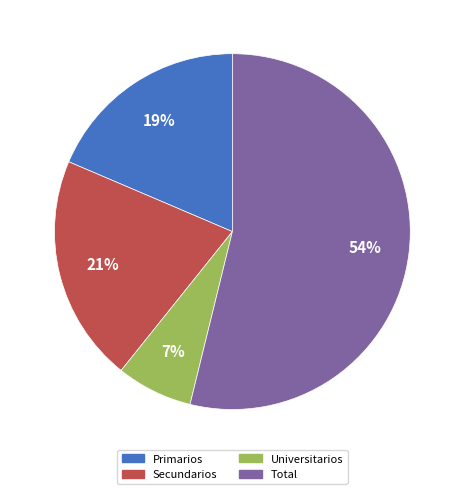

Combined, do Universitarios and Total account for over 50%?

Yes